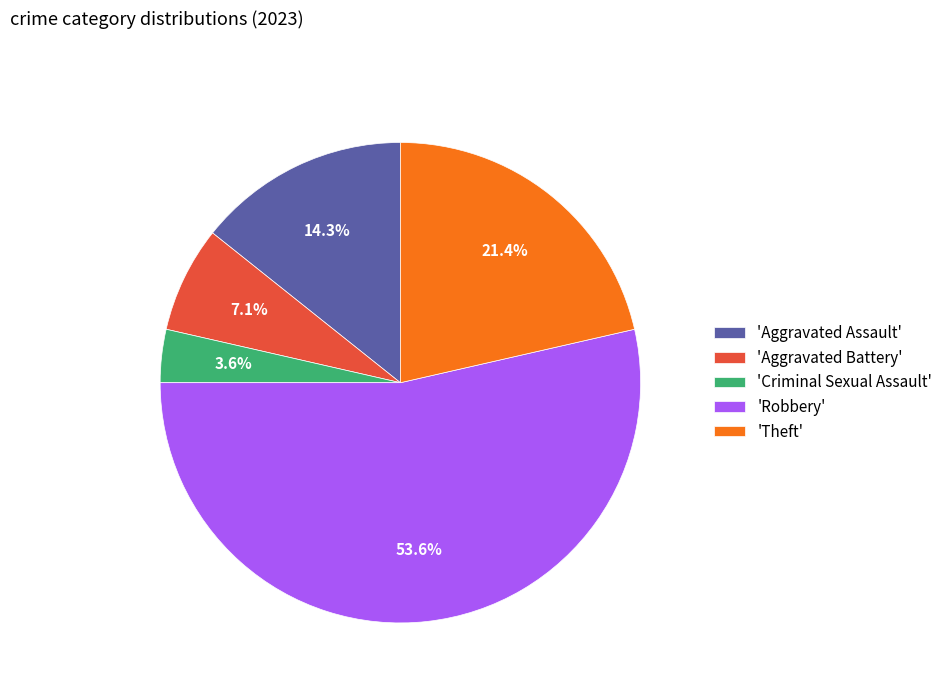

Combined, do 'Robbery' and 'Aggravated Battery' account for over 50%?

Yes